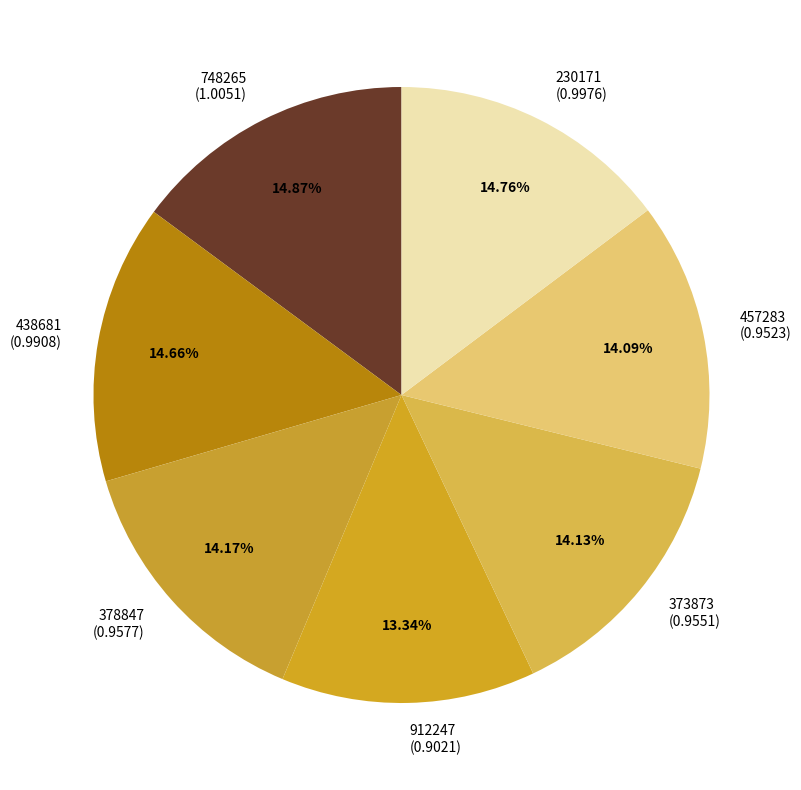

Combined, what portion of the pie is 912247 and 378847?

27.5%